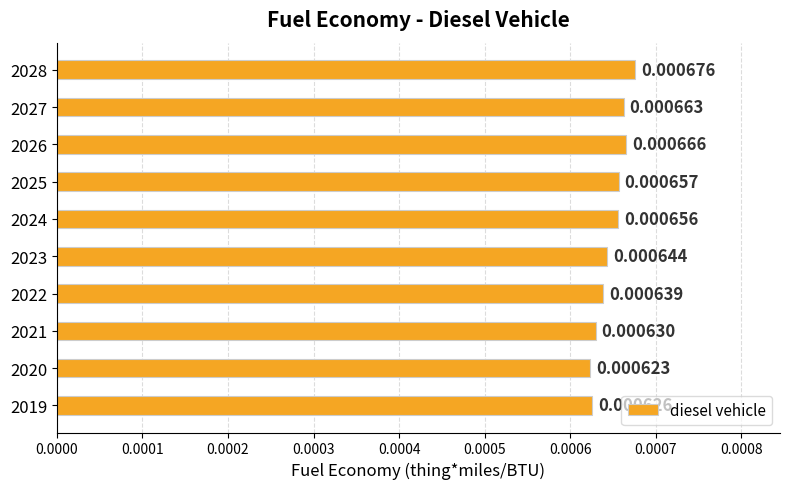

Rank the categories by value from lowest to highest.

2020, 2019, 2021, 2022, 2023, 2024, 2025, 2027, 2026, 2028